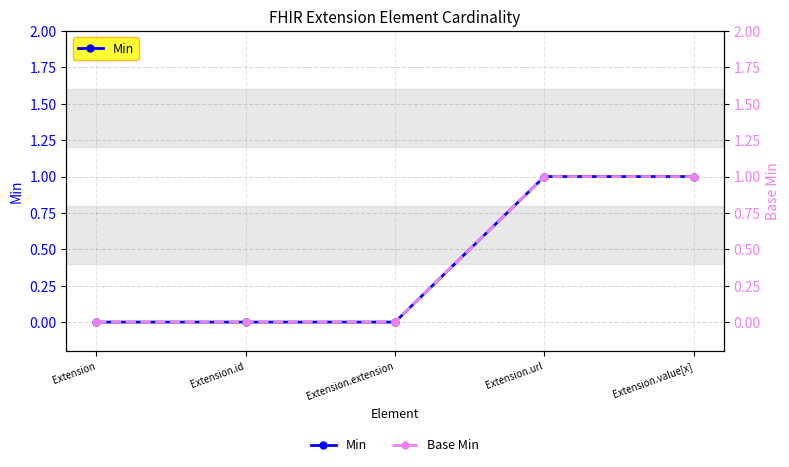

Reading left to right, what are all the values shown in this chart?

Min: 0	0	0	1	1
Base Min: 0	0	0	1	1